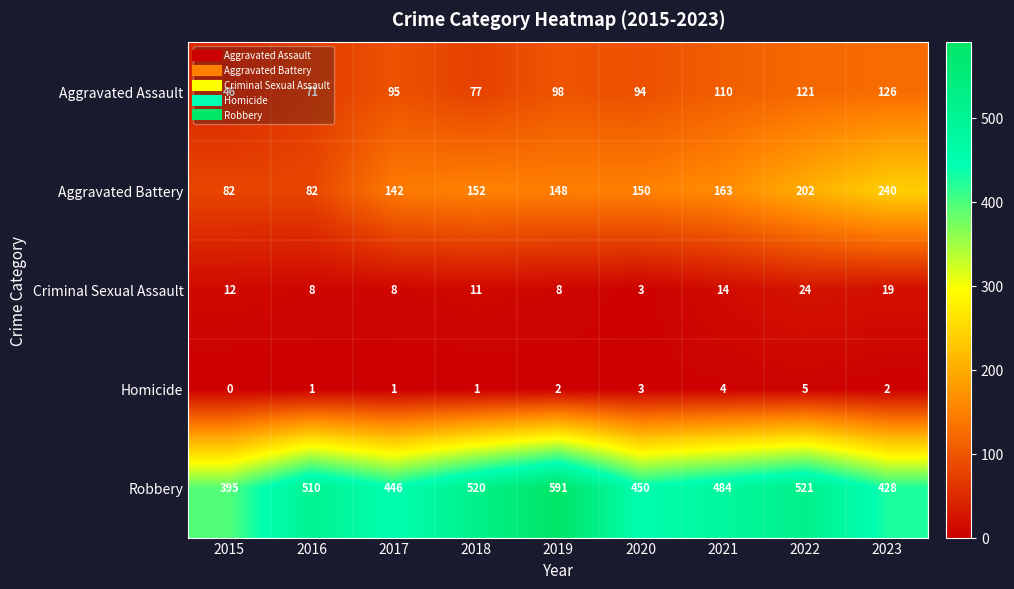

The Aggravated Battery series shows 125 at 2015. True or false?

False